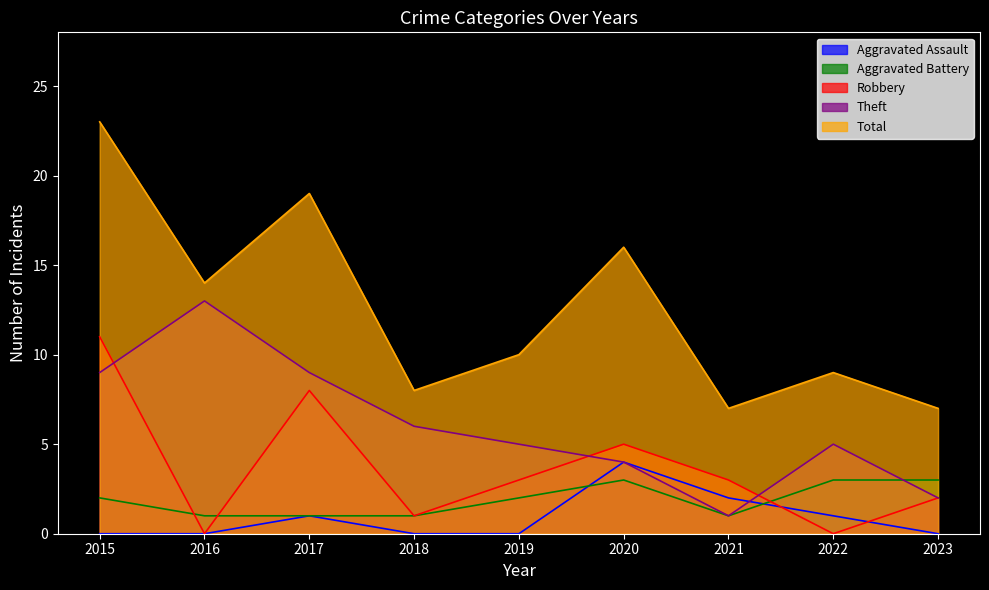

Which series ends up on top after the final intersection of Theft and Aggravated Assault?

Theft